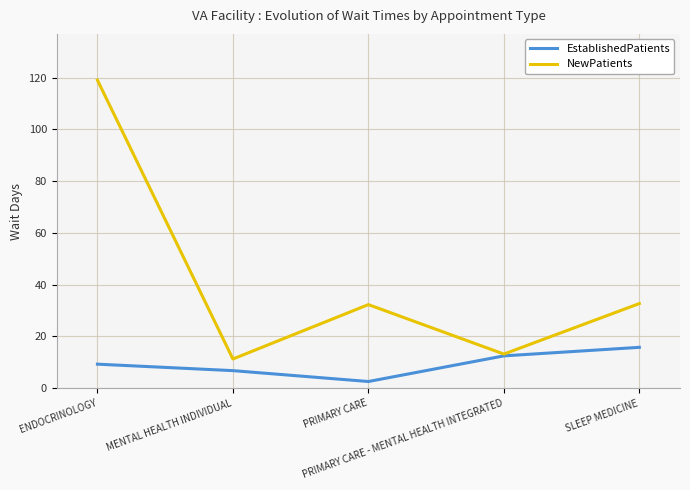

Which series has the largest range (max minus min)?

NewPatients